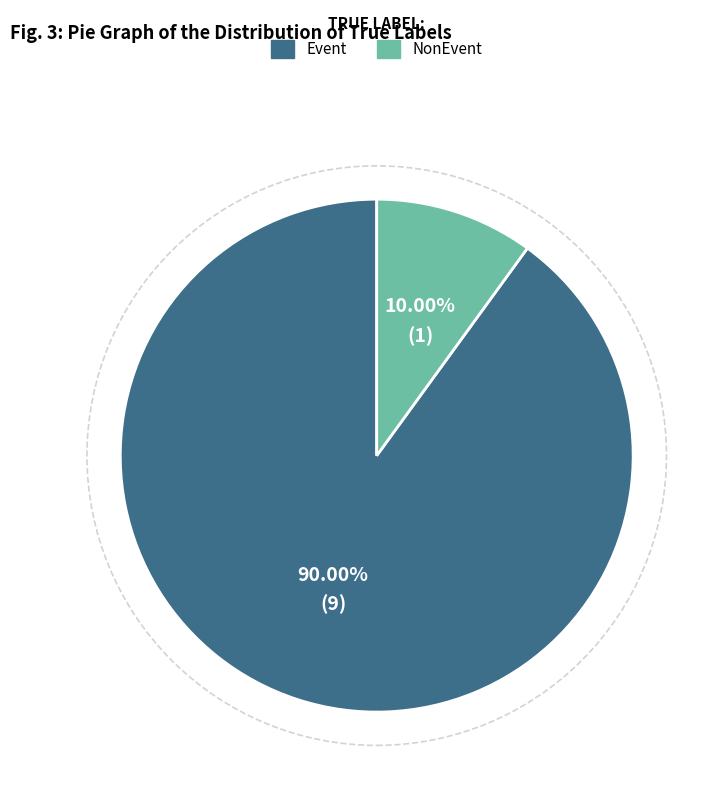

Count the number of slices in the pie.

2